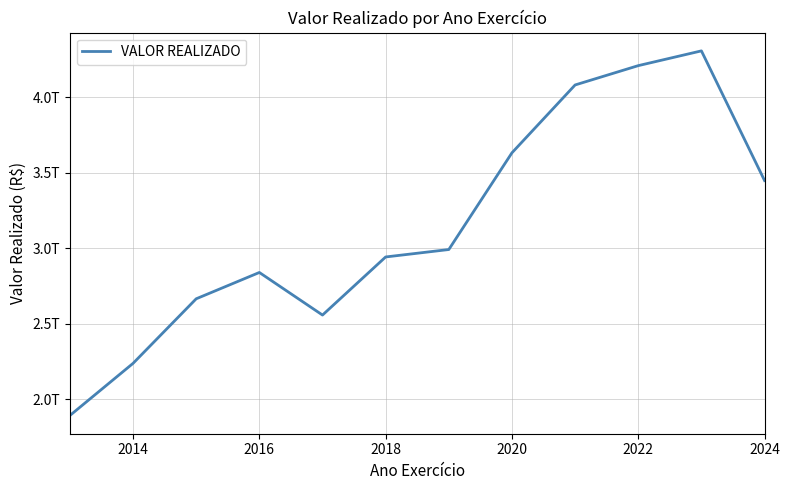

Does the chart display data point markers on the line(s)?

No